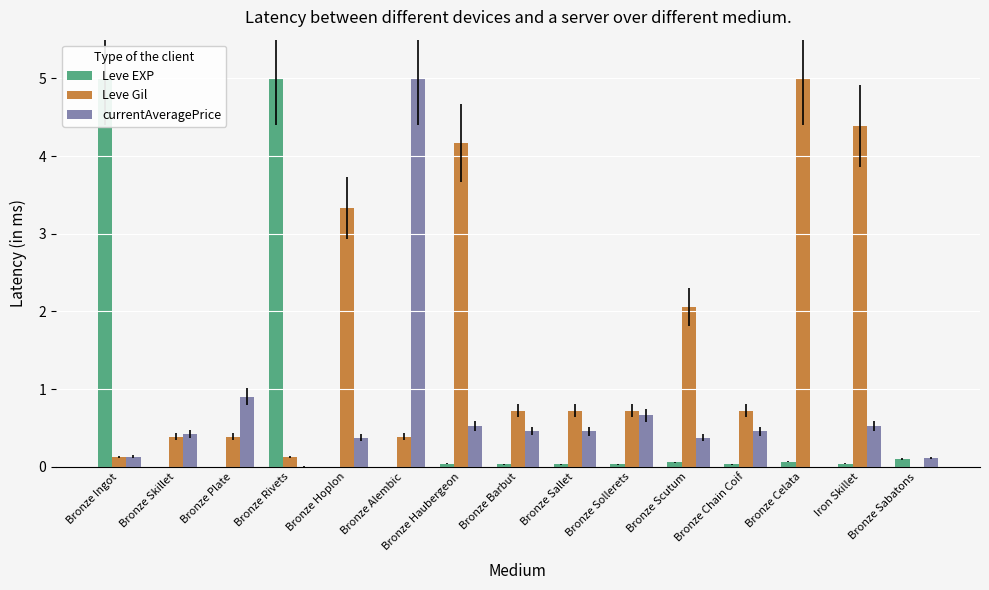

How many groups of bars are there?

15